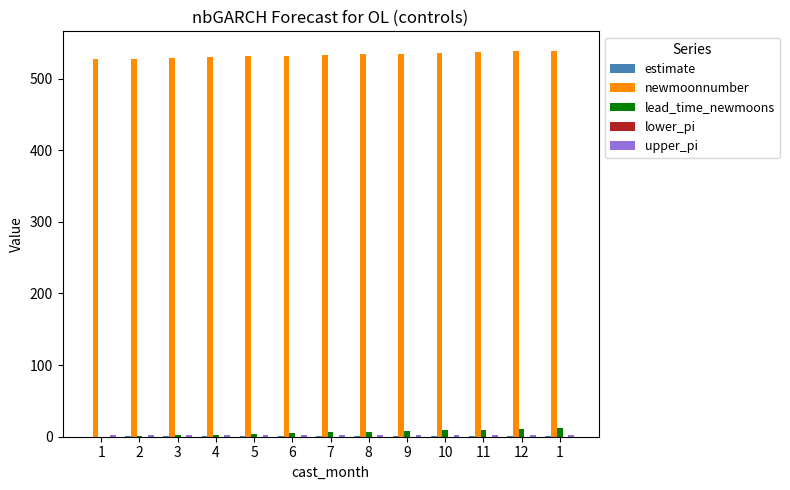

At which label does lead_time_newmoons first exceed 6?

8